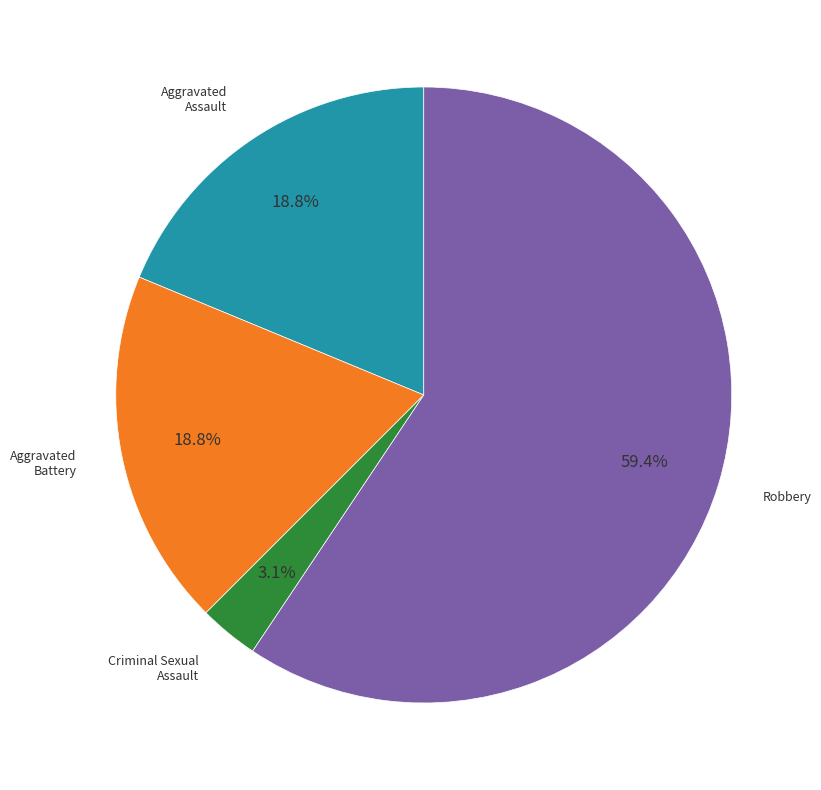

Is there any slice that represents more than half of the pie?

Yes